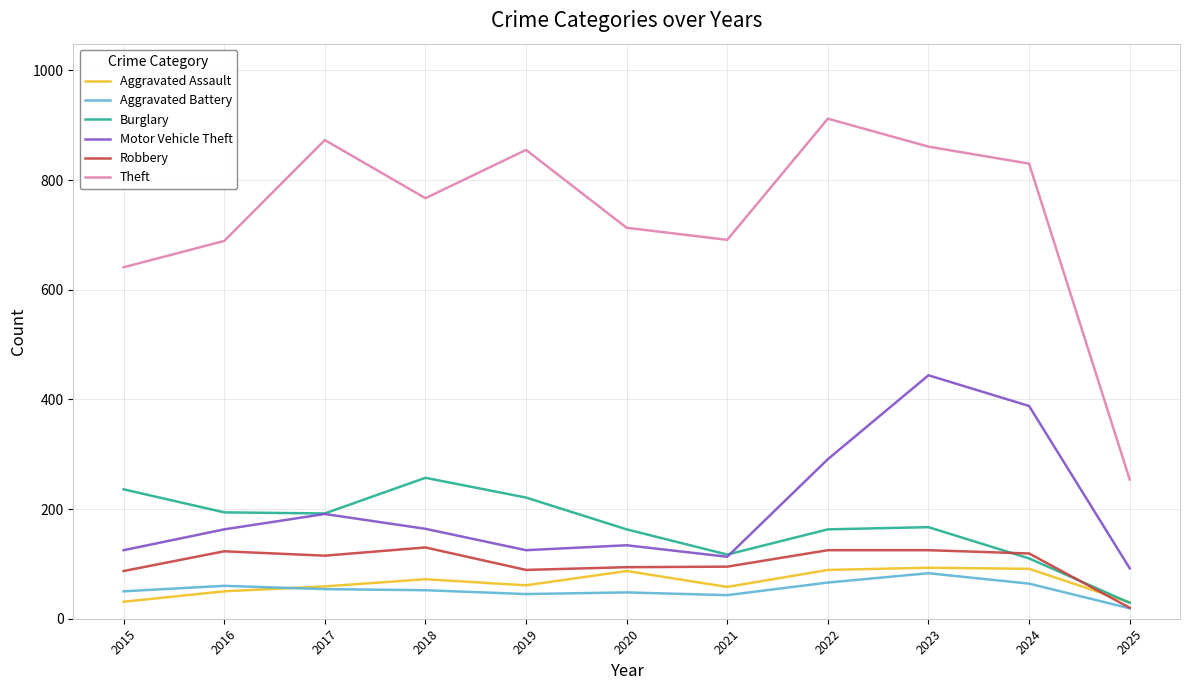

What are all the series names shown in the legend?

Aggravated Assault, Aggravated Battery, Burglary, Motor Vehicle Theft, Robbery, Theft